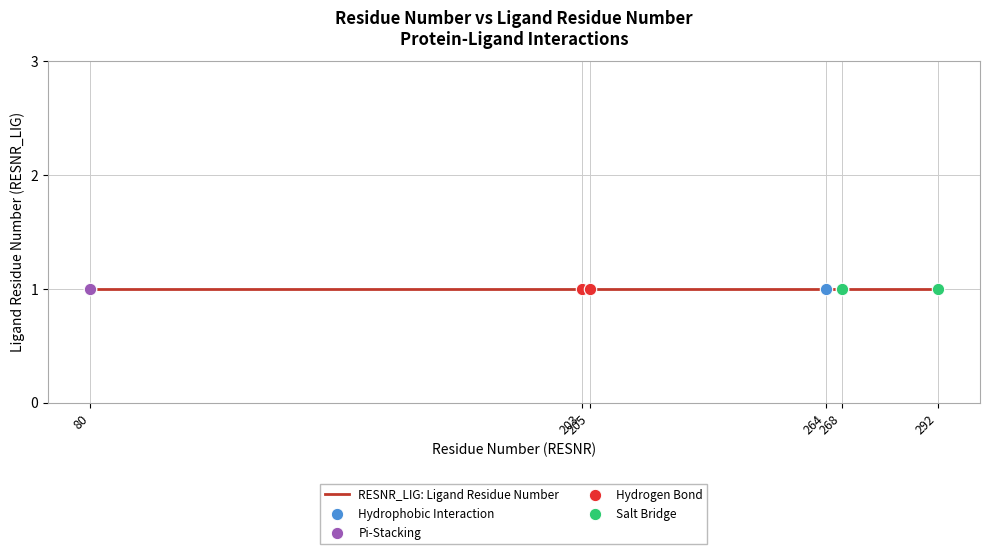

Is the value of RESNR at 80 greater than the value of RESNR_LIG at 205?

Yes